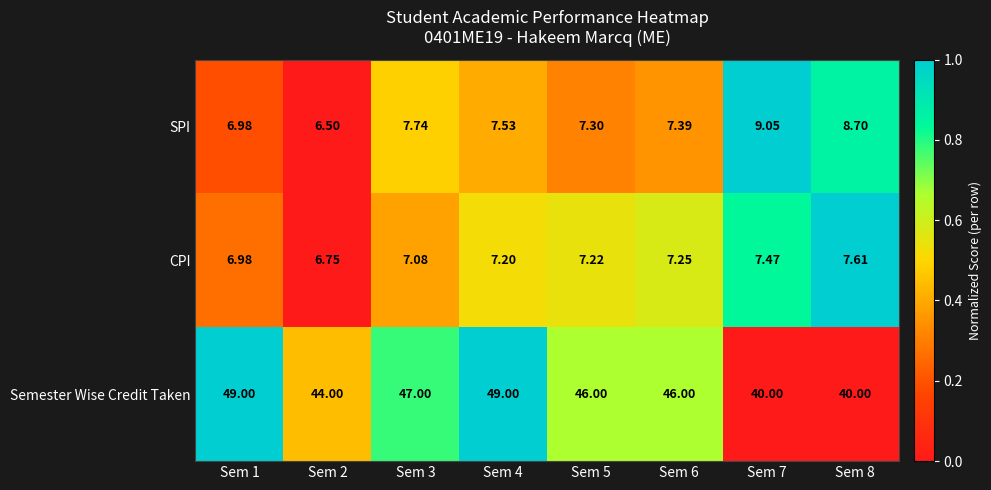

Is the value of Semester Wise Credit Taken at Sem 4 greater than the value of SPI at Sem 3?

Yes